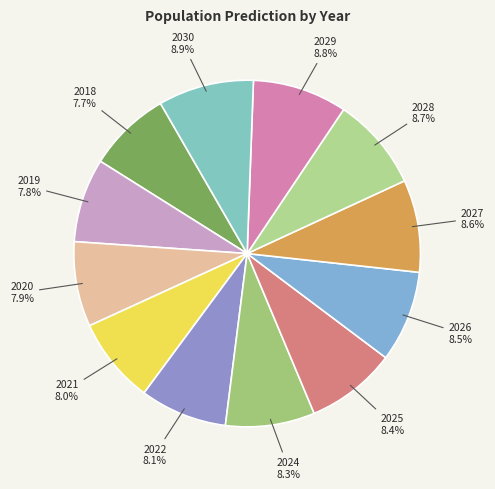

True or false: 2030 accounts for 9% of the total.

True